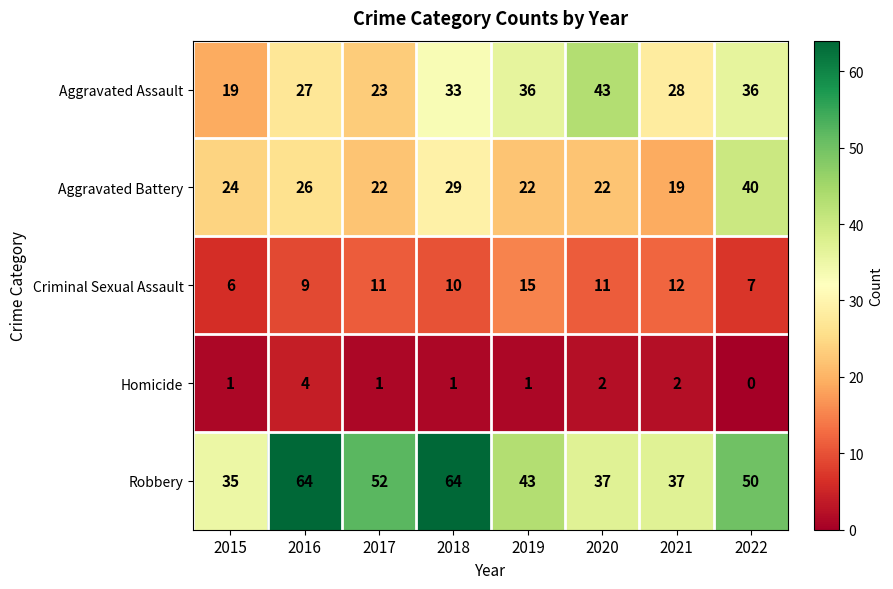

What is the spread (max minus min) of values at 2015?

34